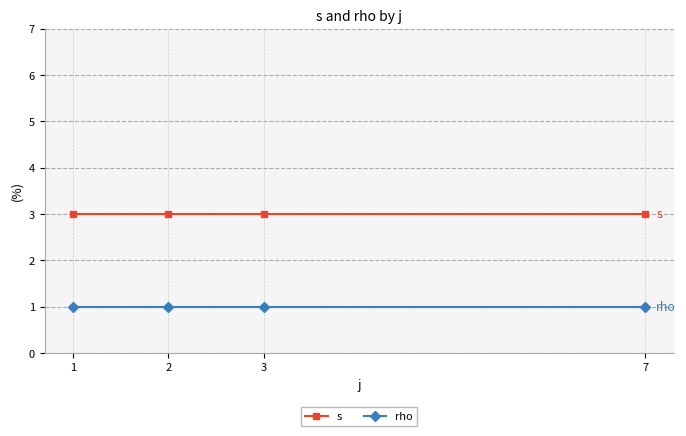

How many lines are shown in the chart?

2